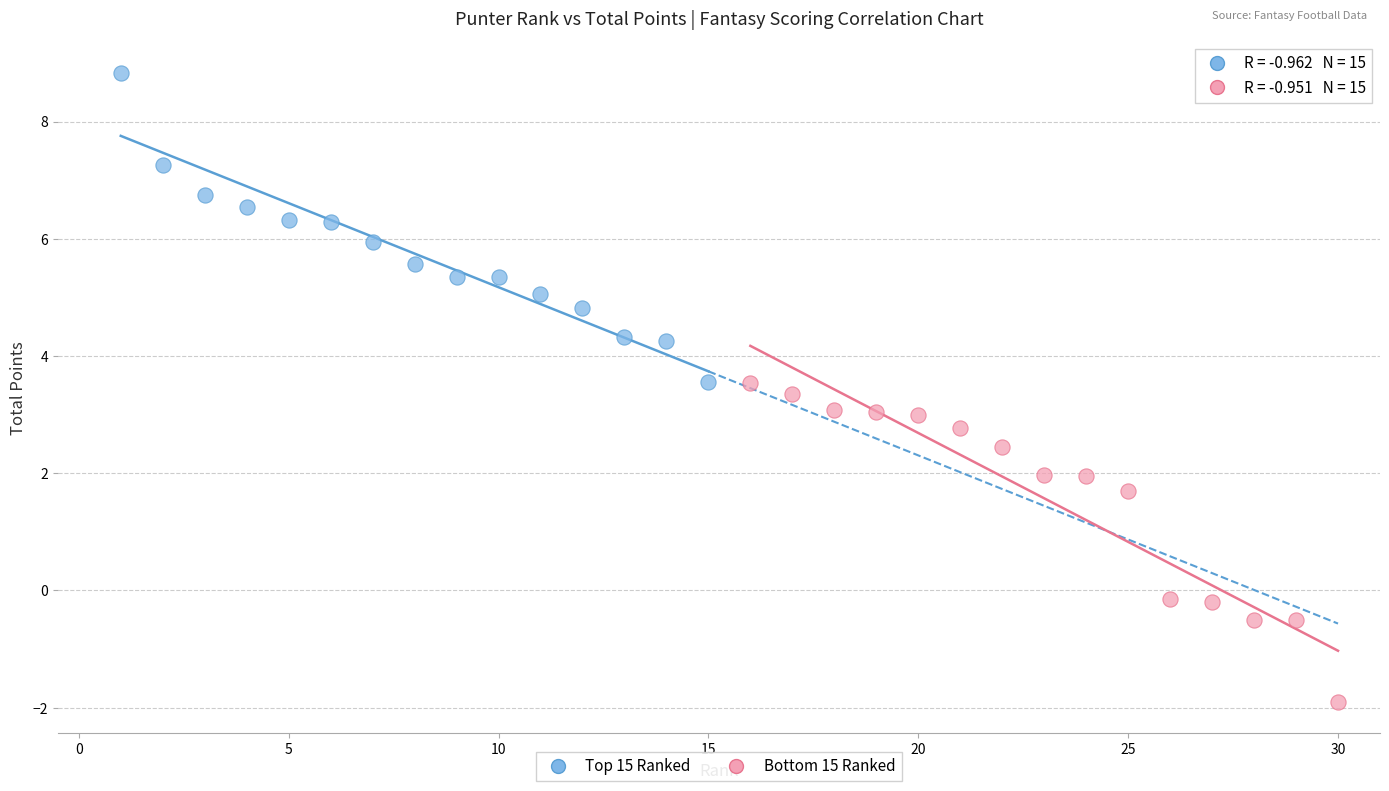

Which series contains the highest Y value?

Top 15 Ranked